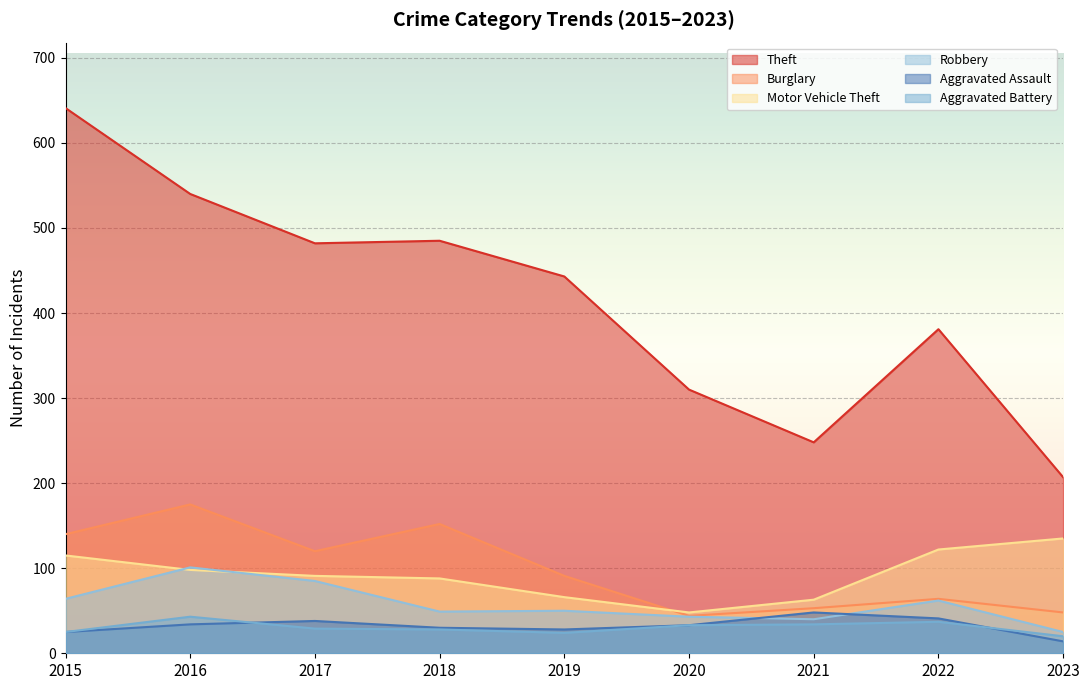

What is the sum of the Aggravated Battery values at 2018 and 2017?

57